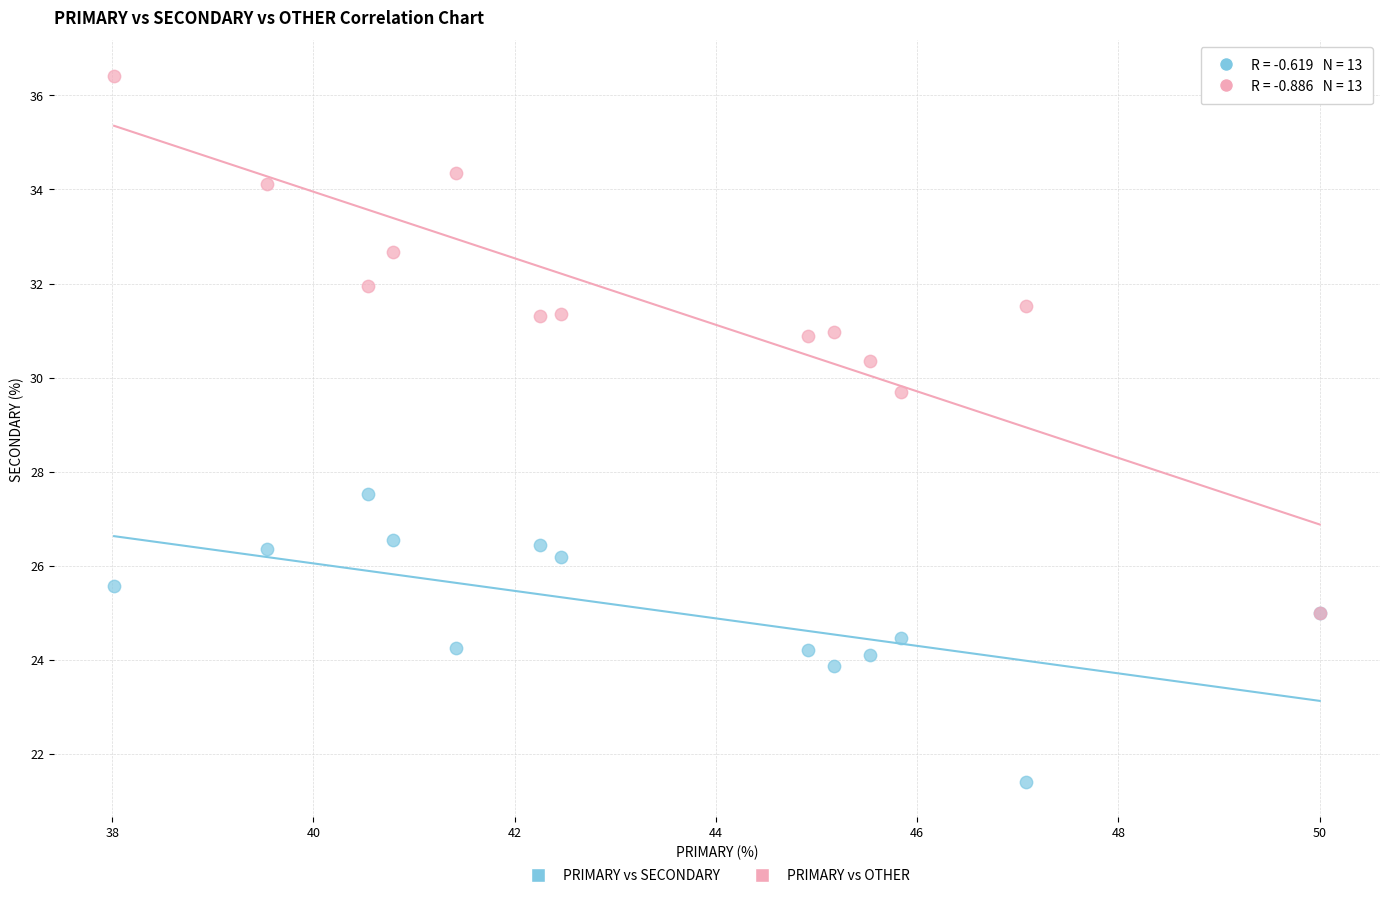

Which series contains the highest Y value?

PRIMARY vs OTHER